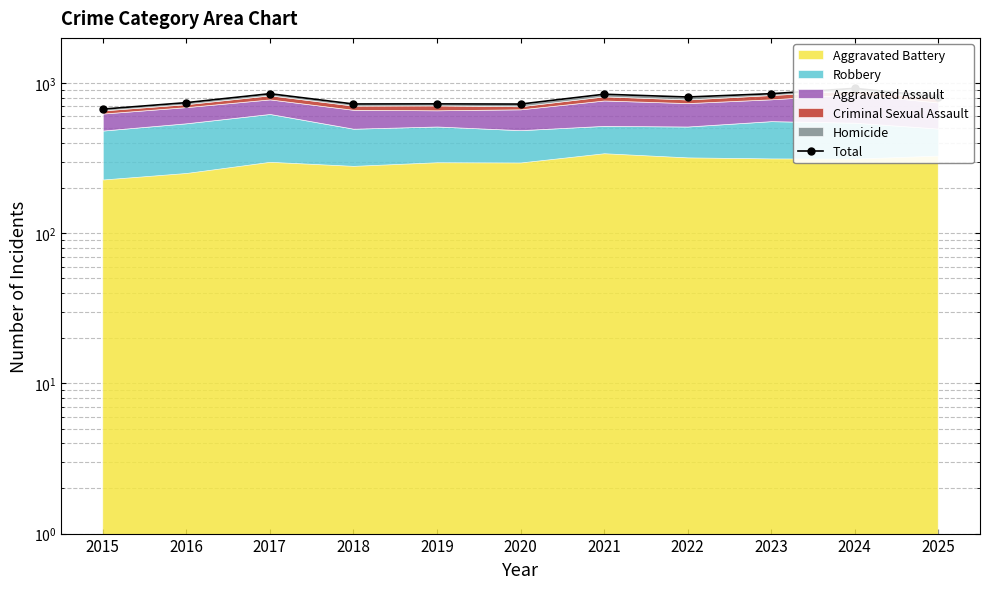

What is the greatest value displayed?

922